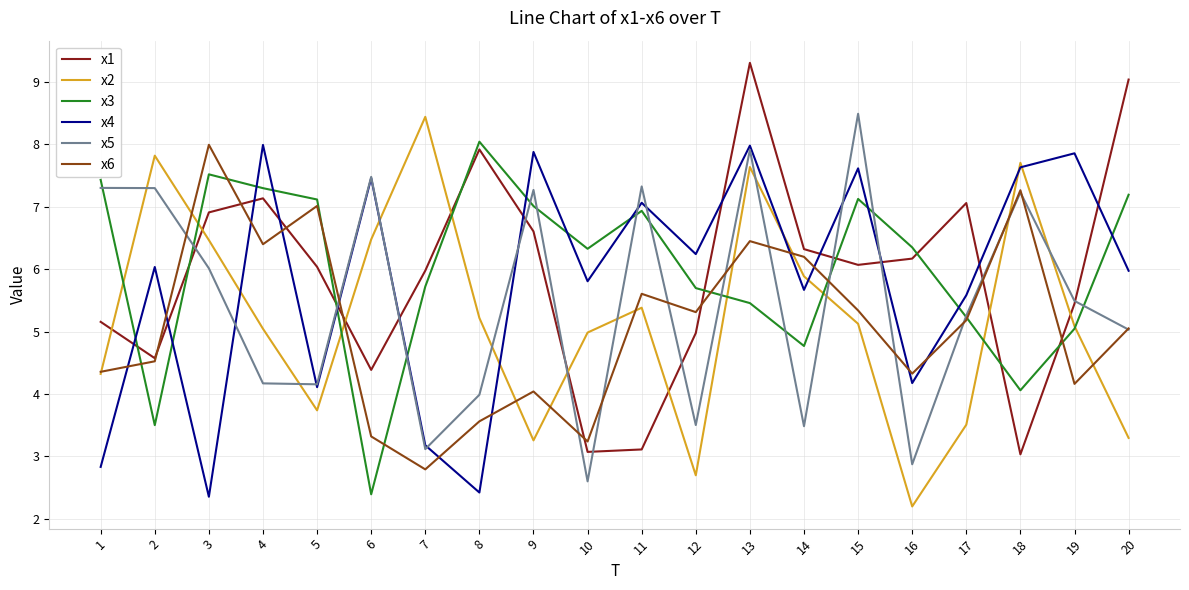

Between 3 and 16, which series saw the biggest shift?

x2